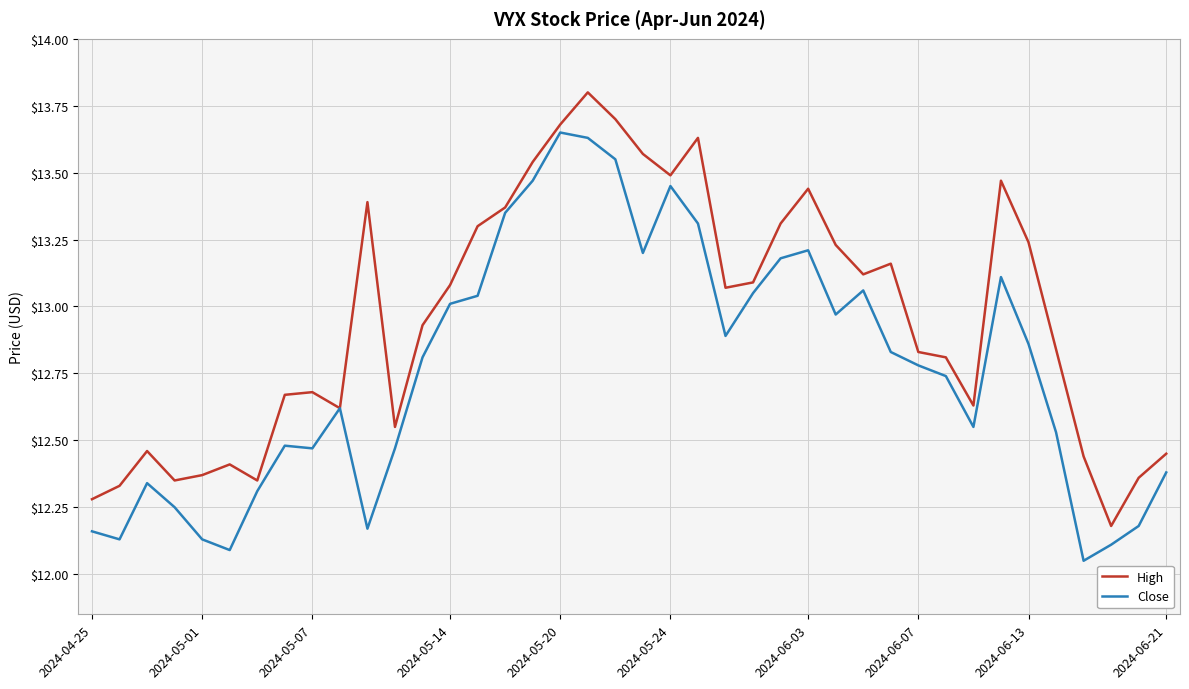

Is this an area chart (filled region under the line)?

No